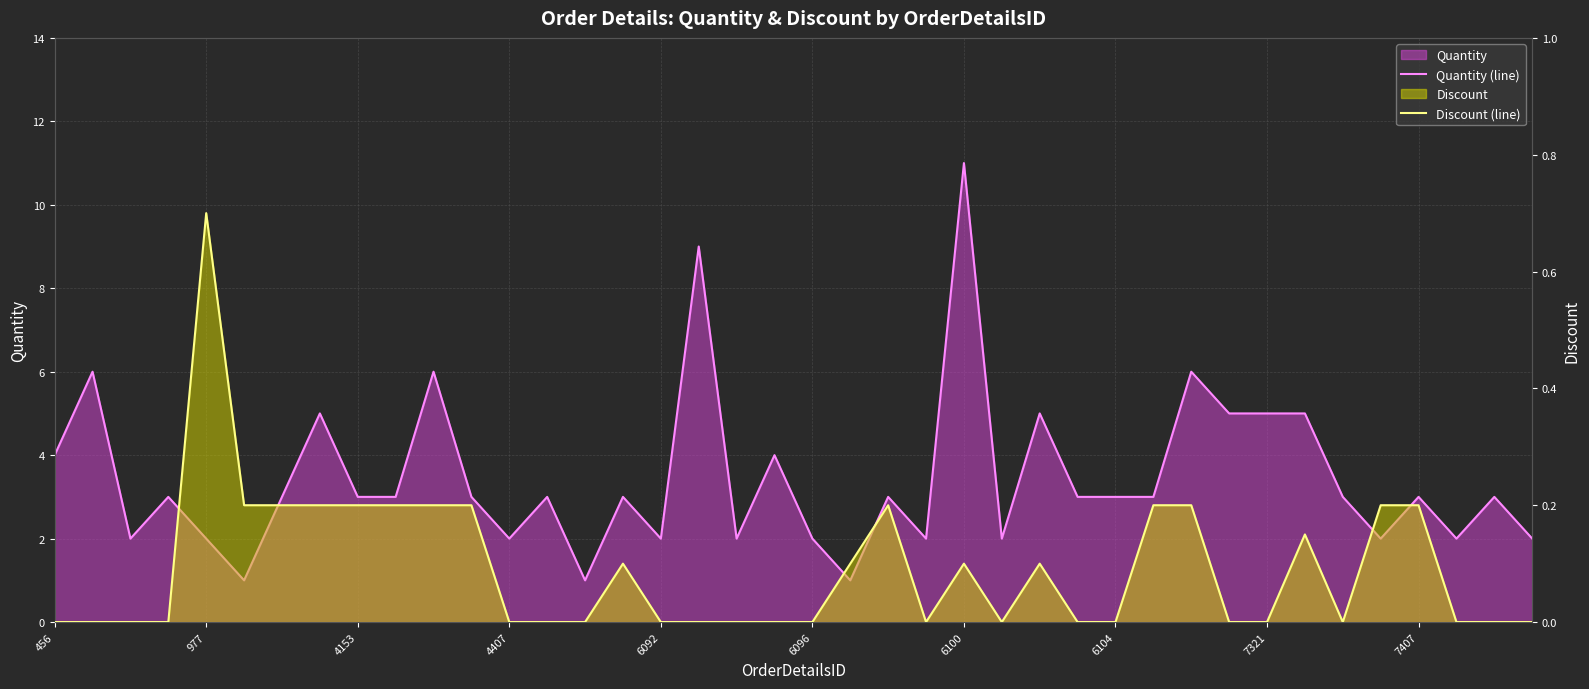

The value of Quantity (line) at 977 is 2.0. True or false?

True